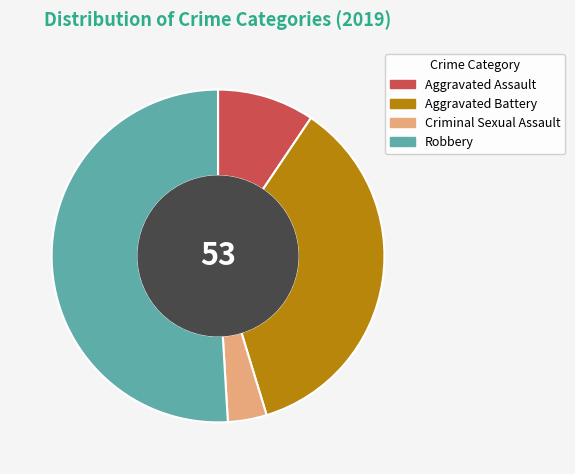

Approximately how many times larger is the value at Criminal Sexual Assault compared to Robbery?

0.1